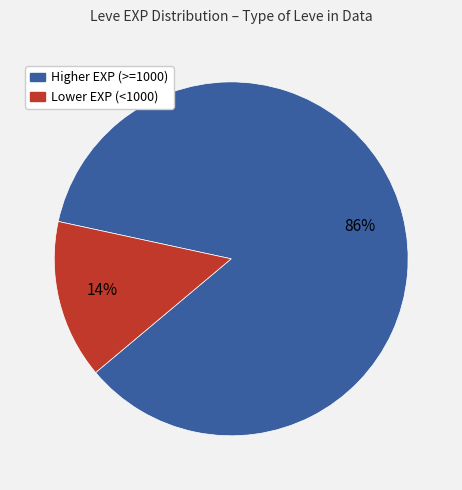

To the nearest percent, what is the average slice percentage?

50%